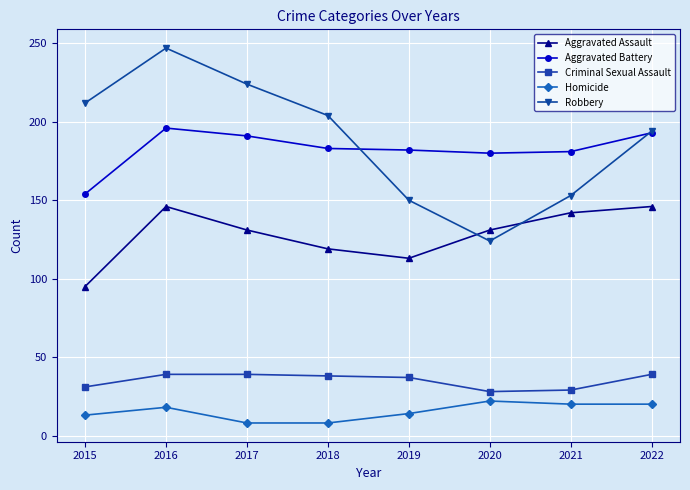

The value of Aggravated Assault at 2017 is 230. True or false?

False